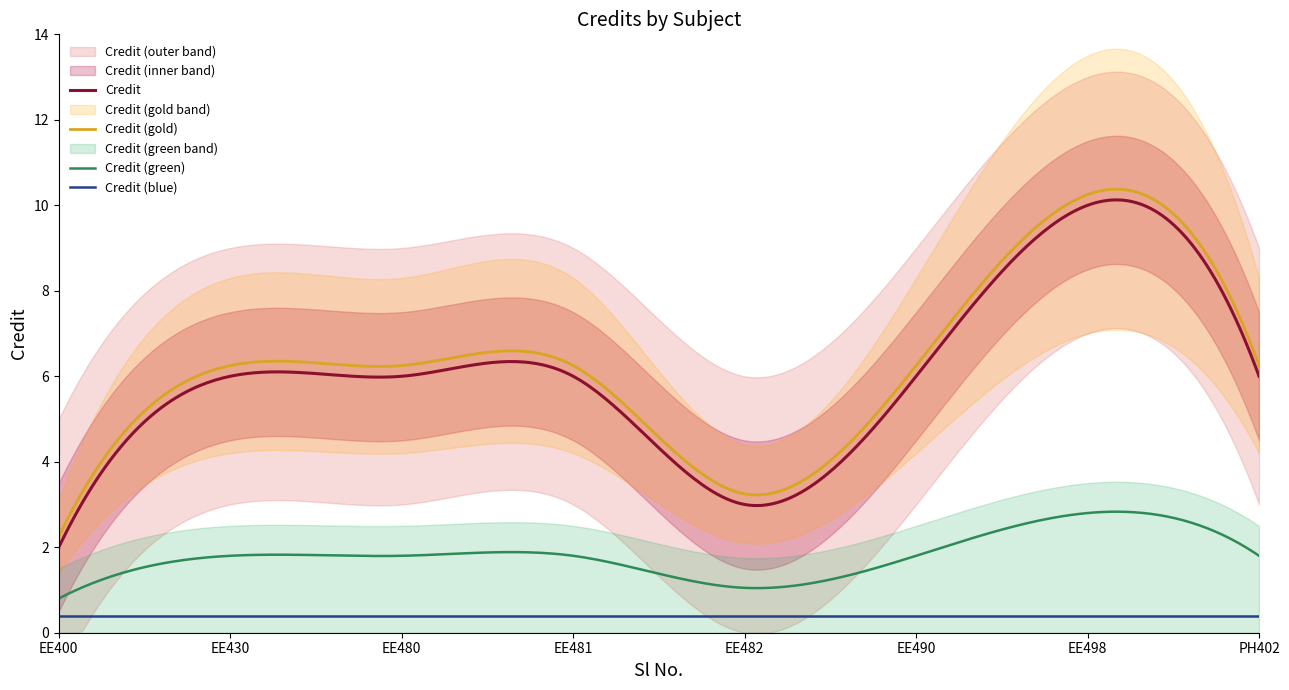

What is the highest value of the Credit (gold) series?

10.4